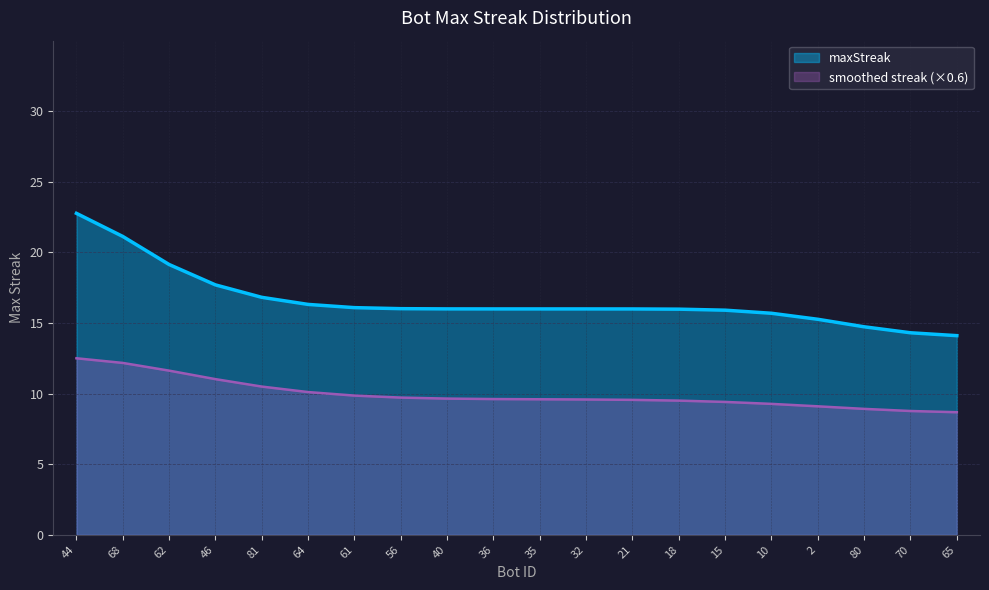

What is the average value?

17